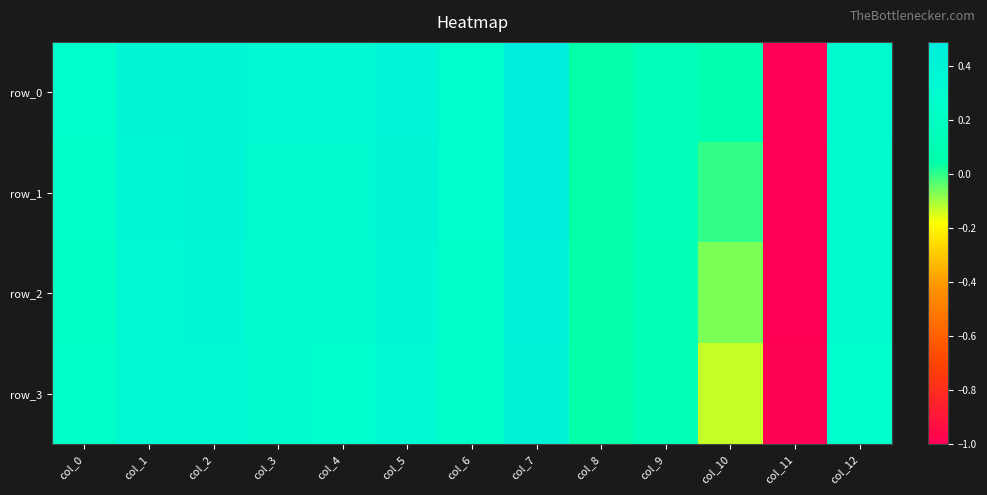

True or false: row_2 has a value of 0.3 at col_4.

True